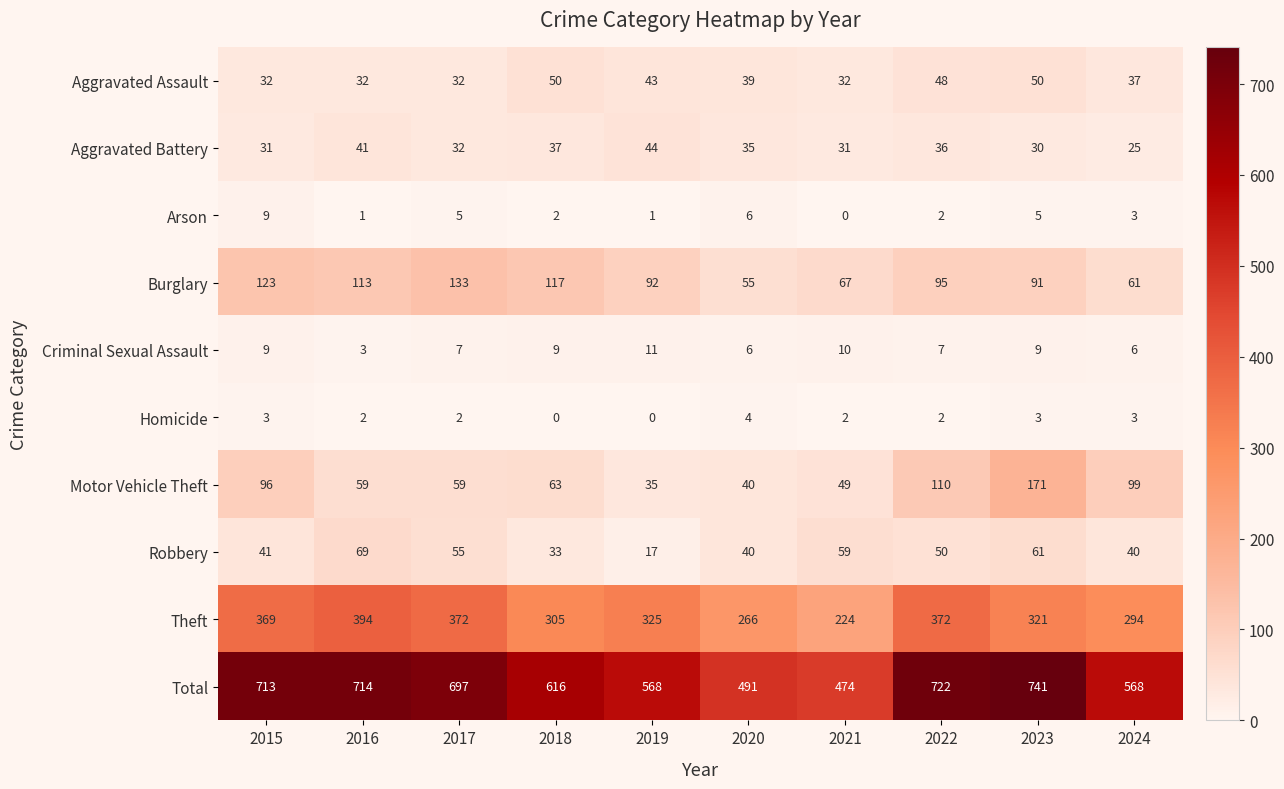

At which category is the sum across all series the highest?

2023